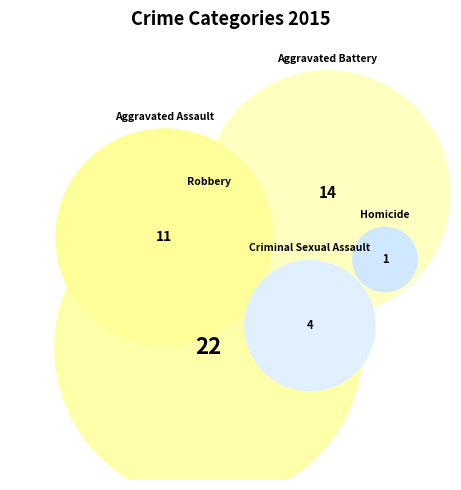

Which has a higher value, Criminal Sexual Assault or Aggravated Assault?

Aggravated Assault